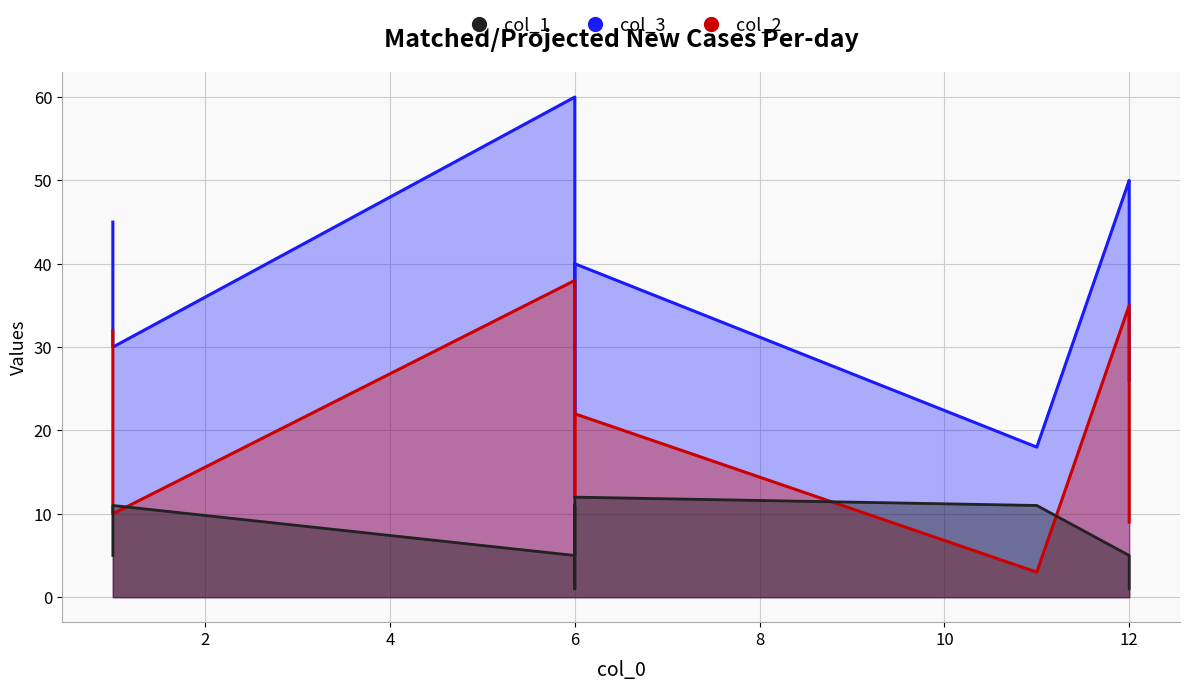

Reading left to right, list all the values displayed in this chart.

col_3: 45	30	60	32	22	40	18	50	49	26
col_2: 32	10	38	30	12	22	3	35	32	9
col_1: 5	11	5	11	1	12	11	5	5	1